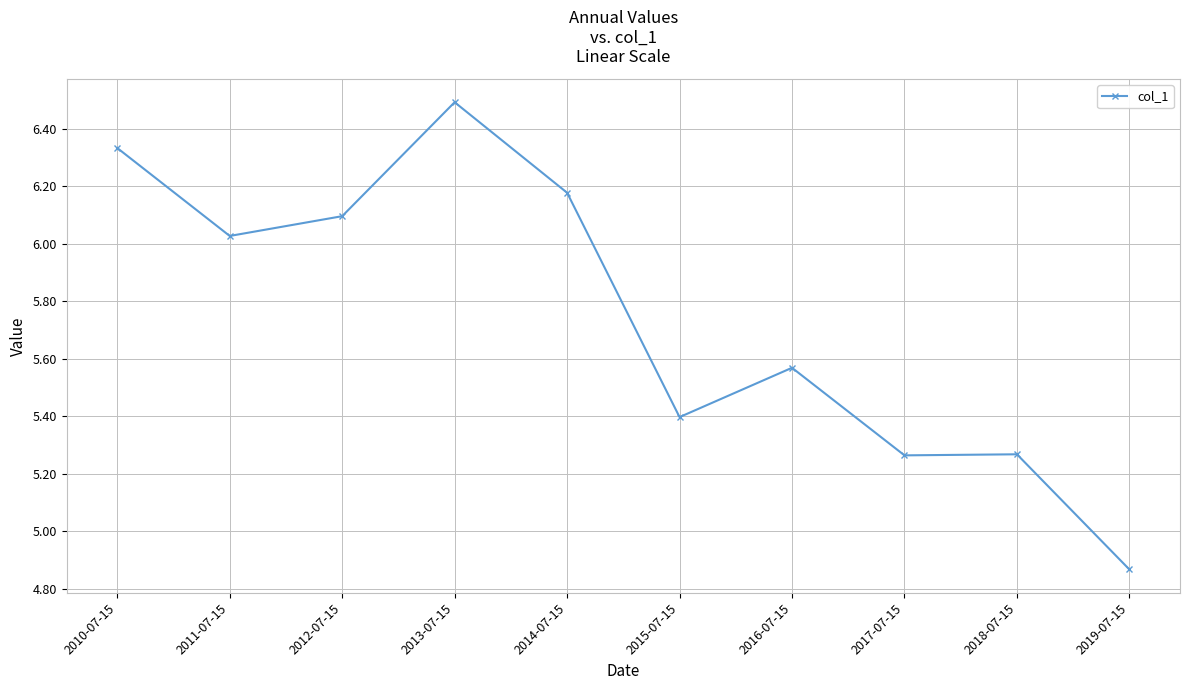

Where does the data first go above 6?

2010-07-15